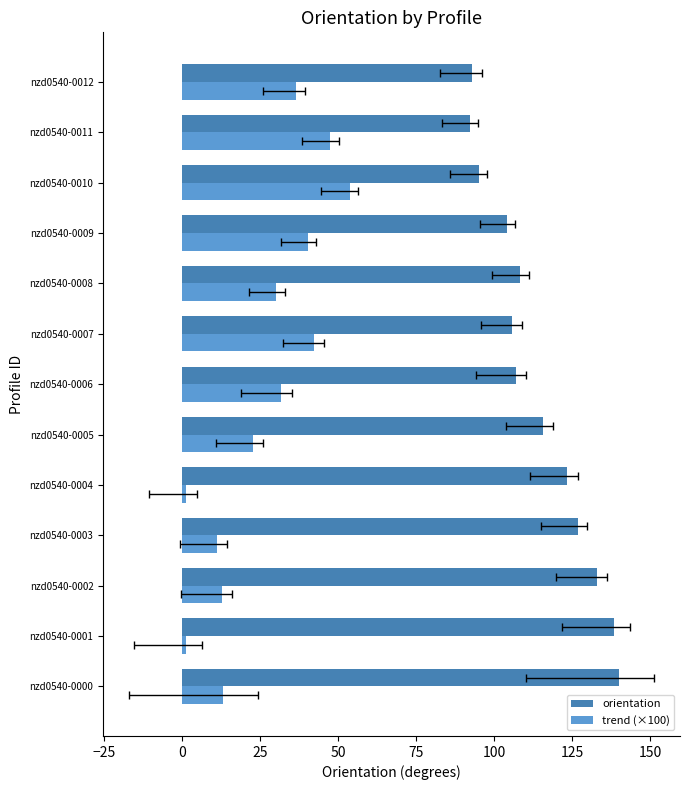

What is the difference between the second highest and second lowest values in the orientation series?

45.4